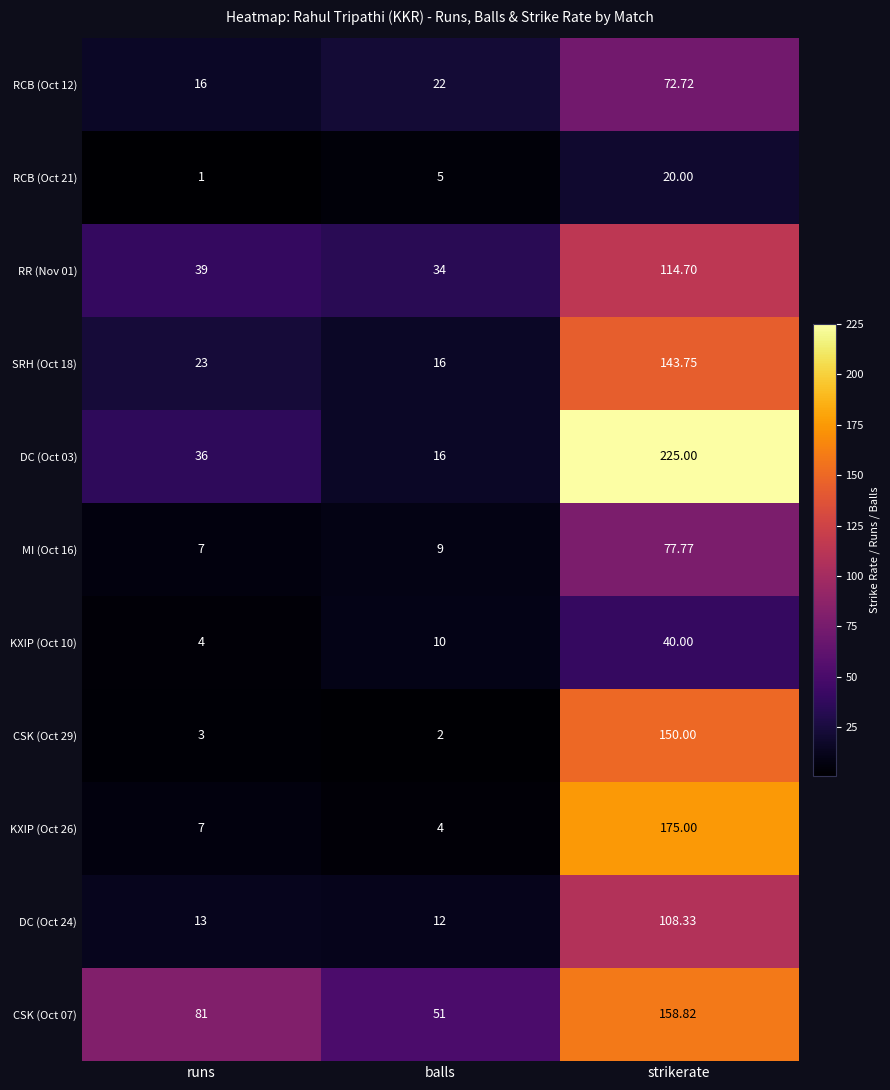

Which category has the highest value across all series?

strikerate